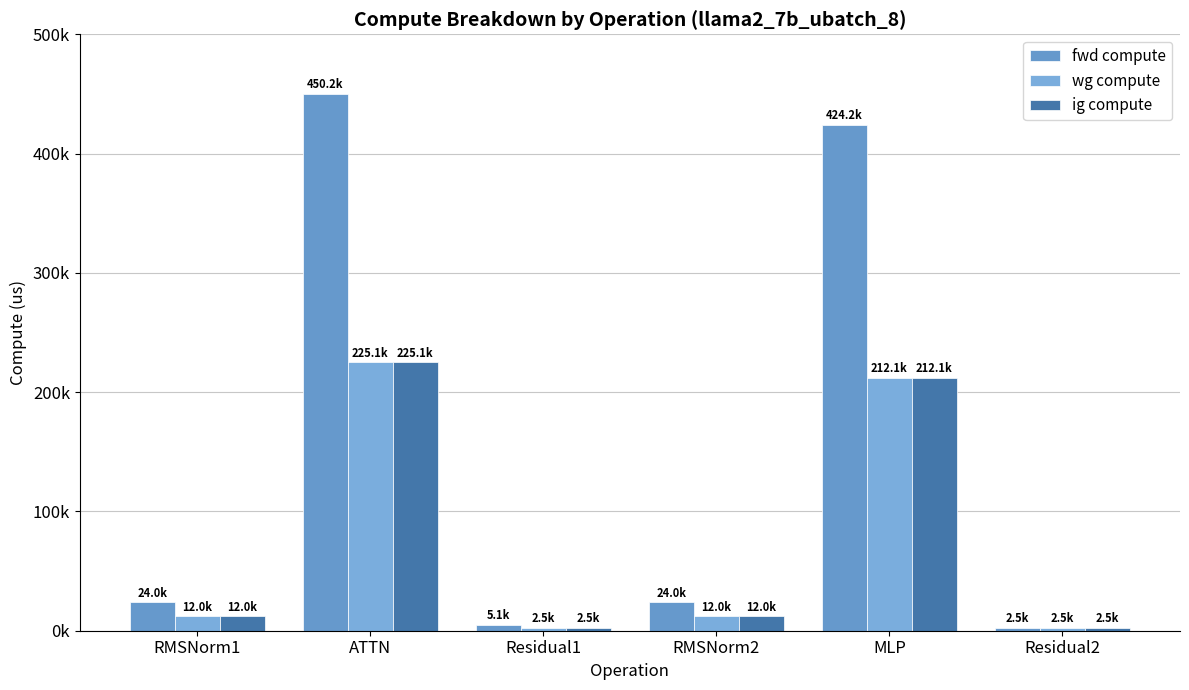

Rank the categories by fwd compute value from highest to lowest.

ATTN, MLP, RMSNorm1, RMSNorm2, Residual1, Residual2